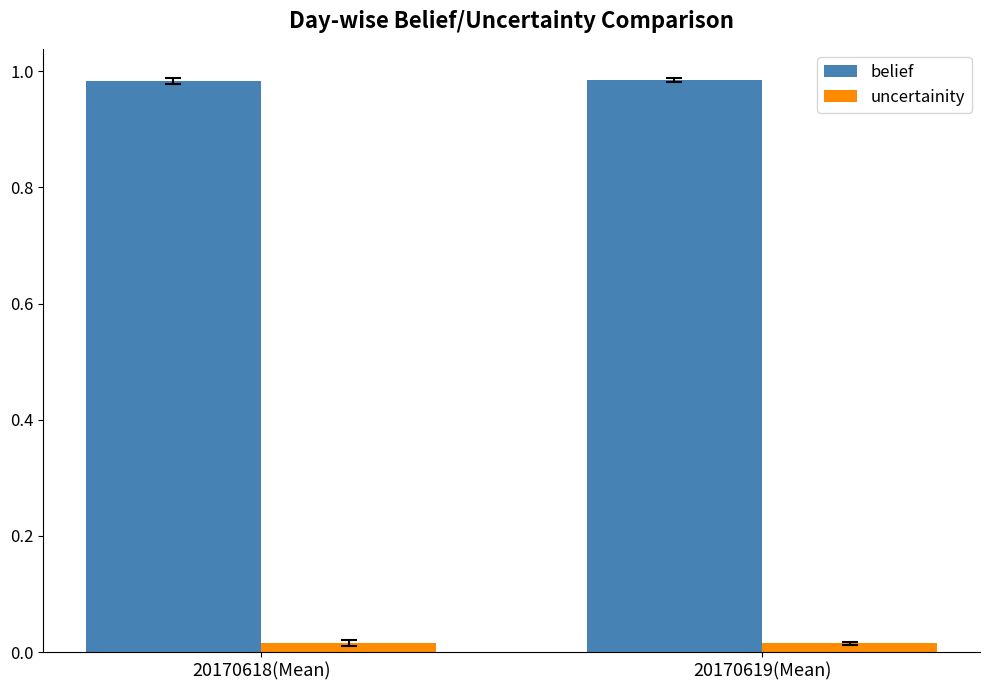

Rank the series by their maximum value, from lowest to highest.

uncertainity, belief